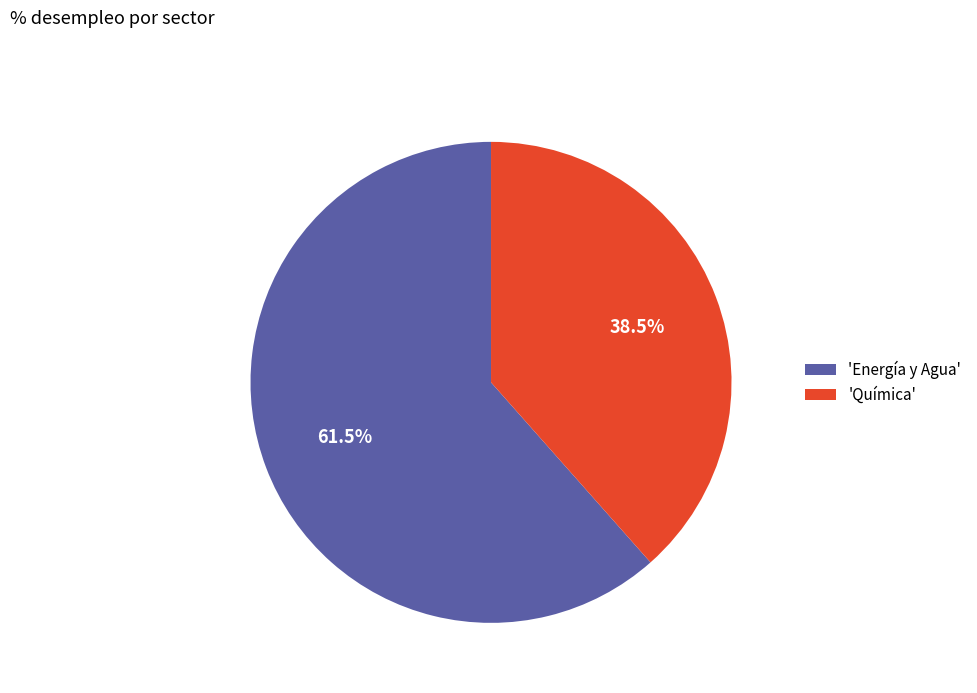

Which has a higher value, 'Energía y Agua' or 'Química'?

'Energía y Agua'